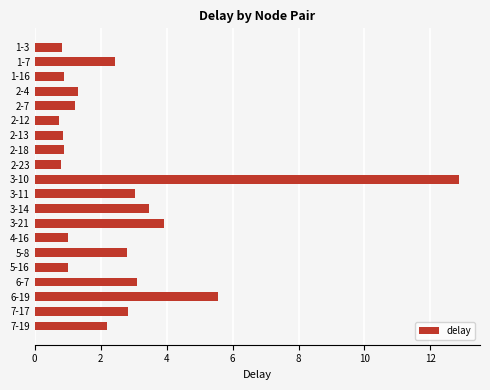

Where is the data nearest to the value 6?

6-19